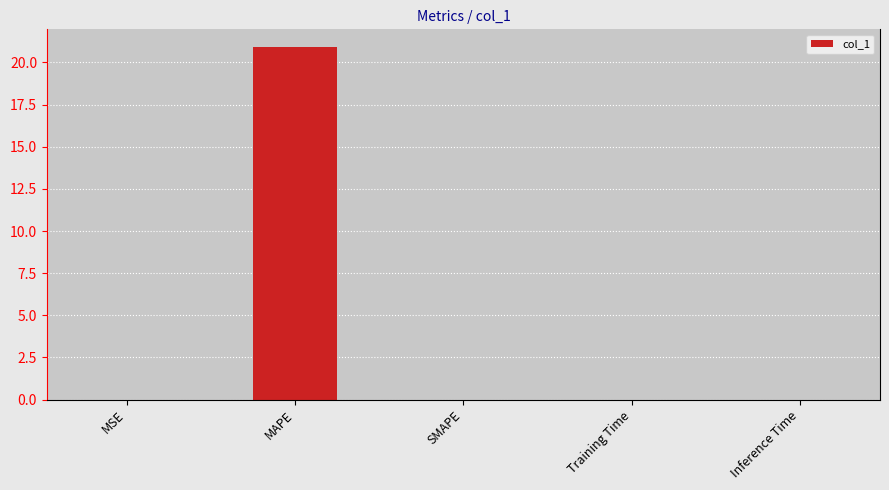

What is the sum of all values?

20.9